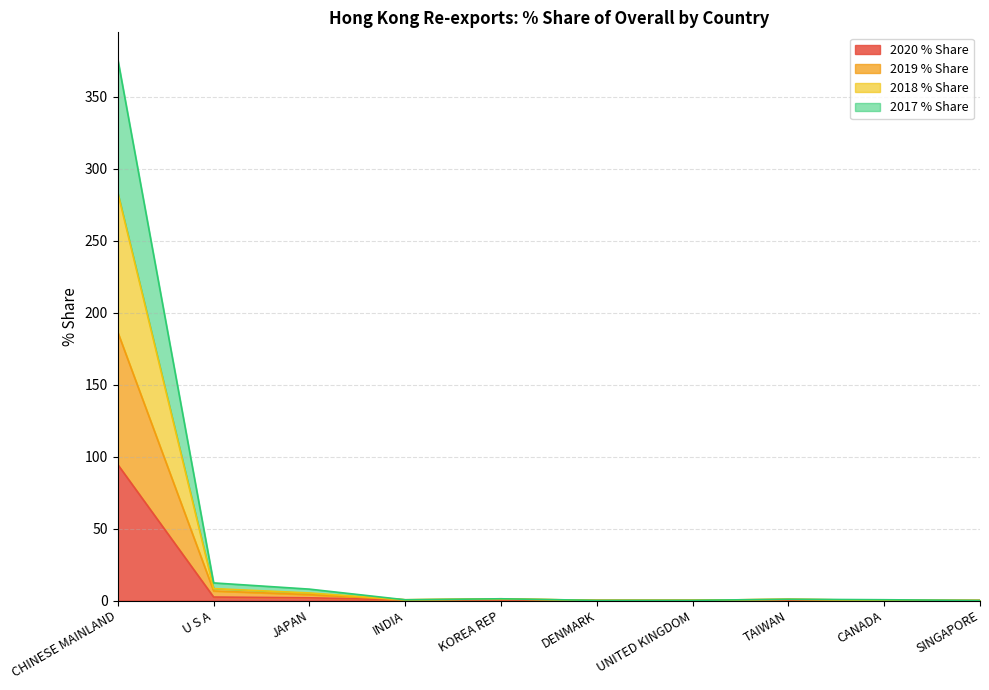

List the series in order of their overall mean, highest first.

2017 % Share, 2018 % Share, 2019 % Share, 2020 % Share